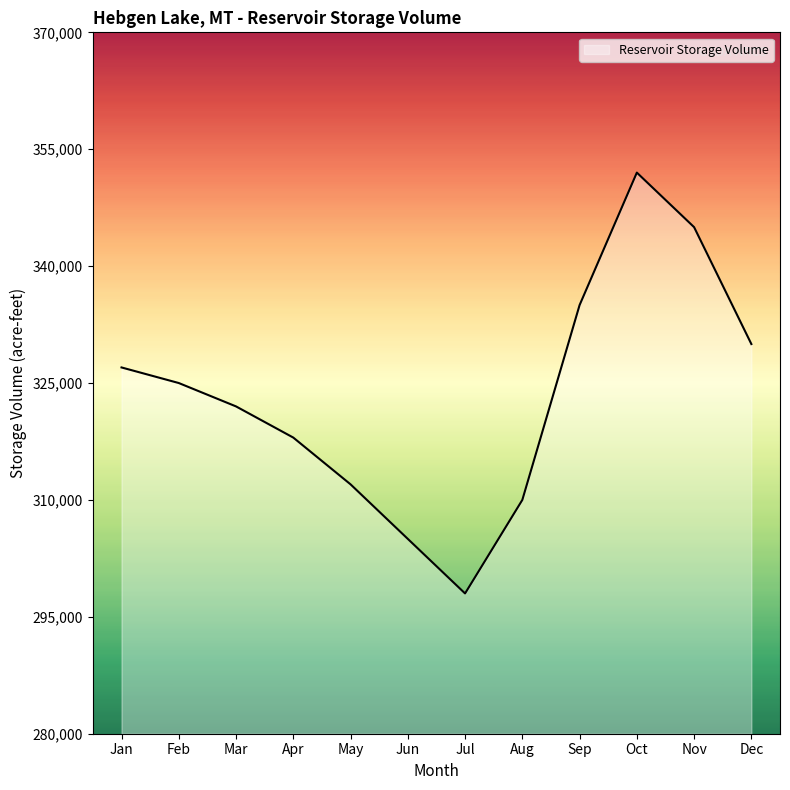

How many lines are shown in the chart?

1